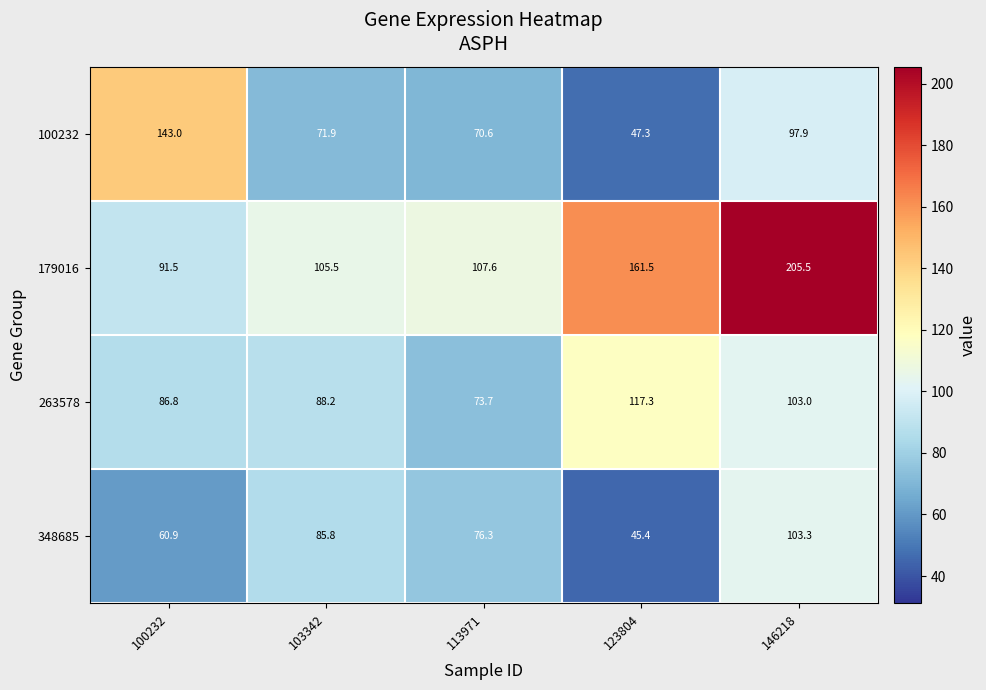

Reading left to right, extract all data points from this chart.

100232: 143.0	71.9	70.6	47.3	97.9
179016: 91.5	105.5	107.6	161.5	205.5
263578: 86.8	88.2	73.7	117.3	103.0
348685: 60.9	85.8	76.3	45.4	103.3